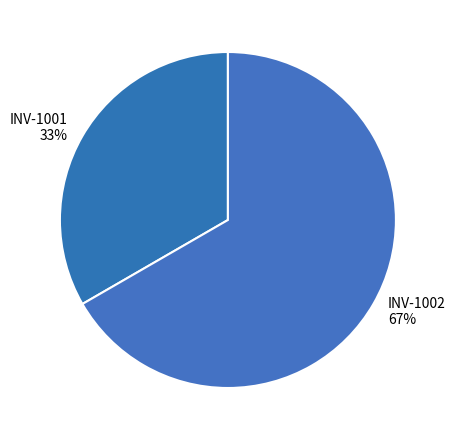

To the nearest percent, what is the combined percentage of INV-1001 and INV-1002?

100%